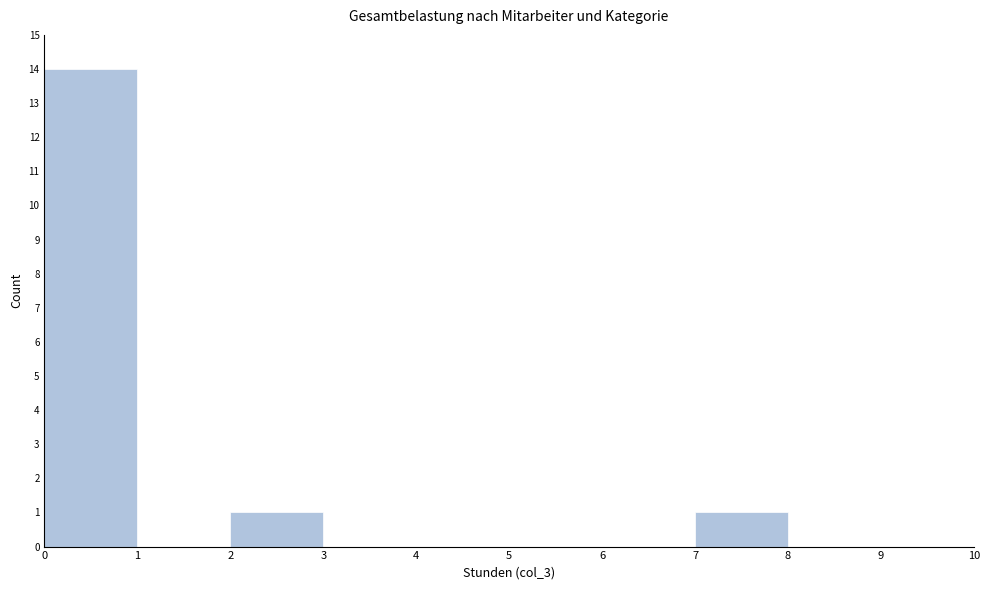

Which range on the x-axis has the tallest bar?

0 to 1